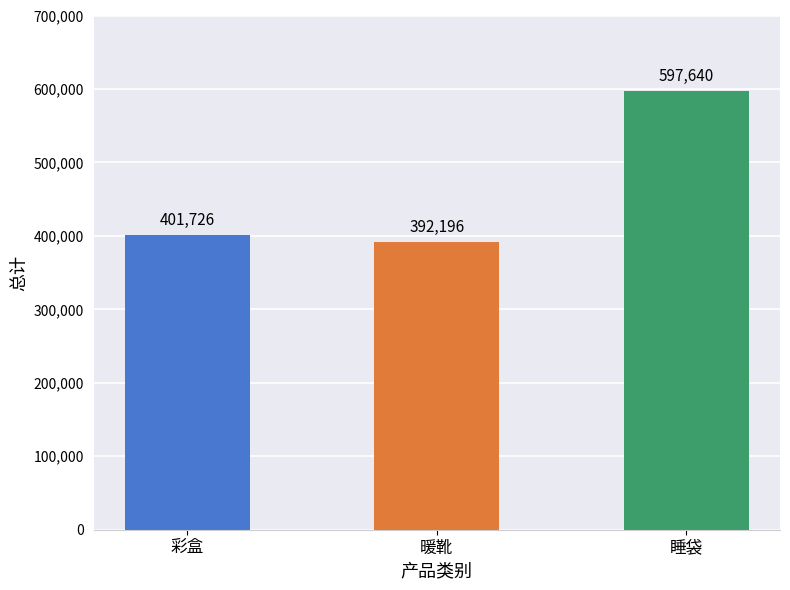

What is the maximum value shown in the chart?

597640.0